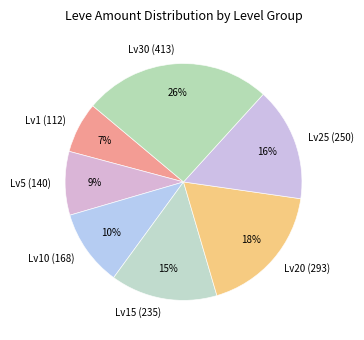

True or false: Lv25 (250) accounts for 7% of the total.

False